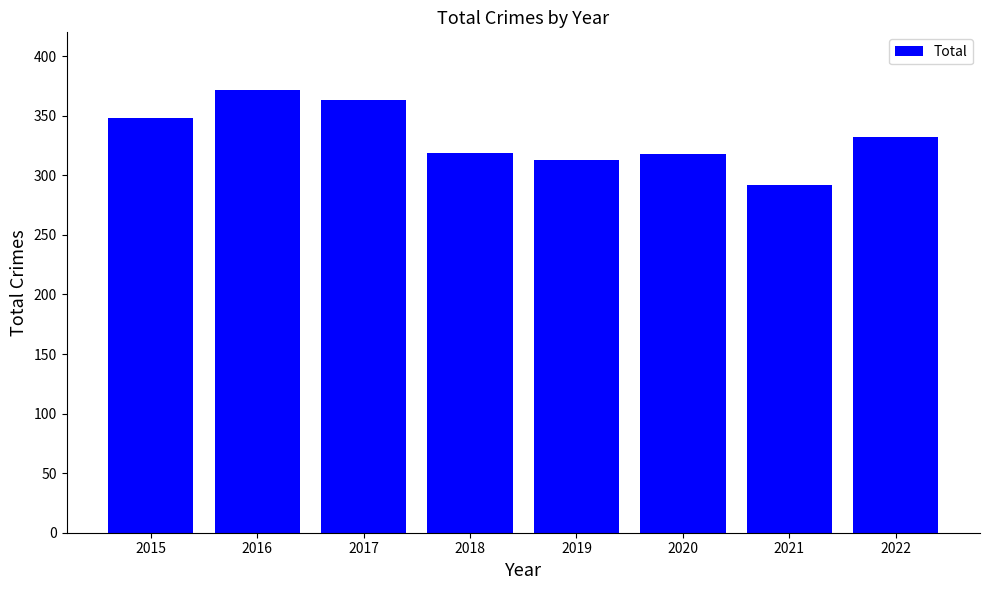

What value does the data have at 2016?

372